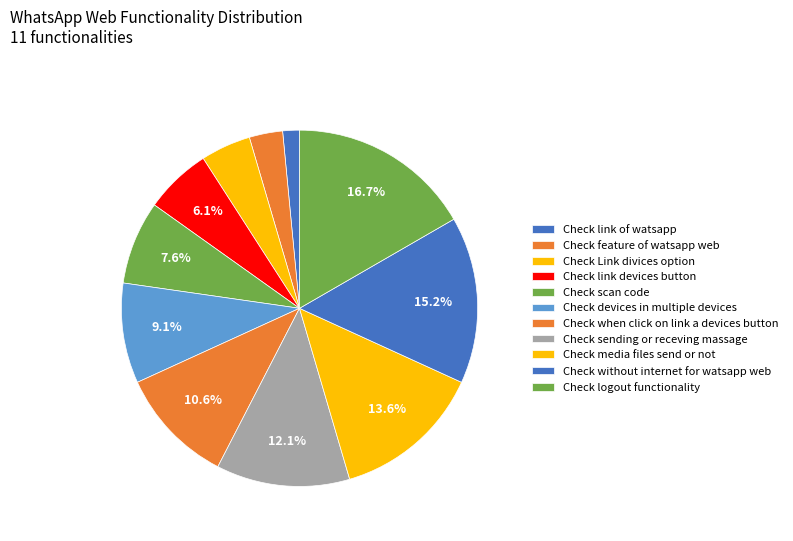

Rank the categories by value from highest to lowest.

Check logout functionality, Check without internet for watsapp web, Check media files send or not, Check sending or receving massage, Check when click on link a devices button, Check devices in multiple devices, Check scan code, Check link devices button, Check Link divices option, Check feature of watsapp web, Check link of watsapp